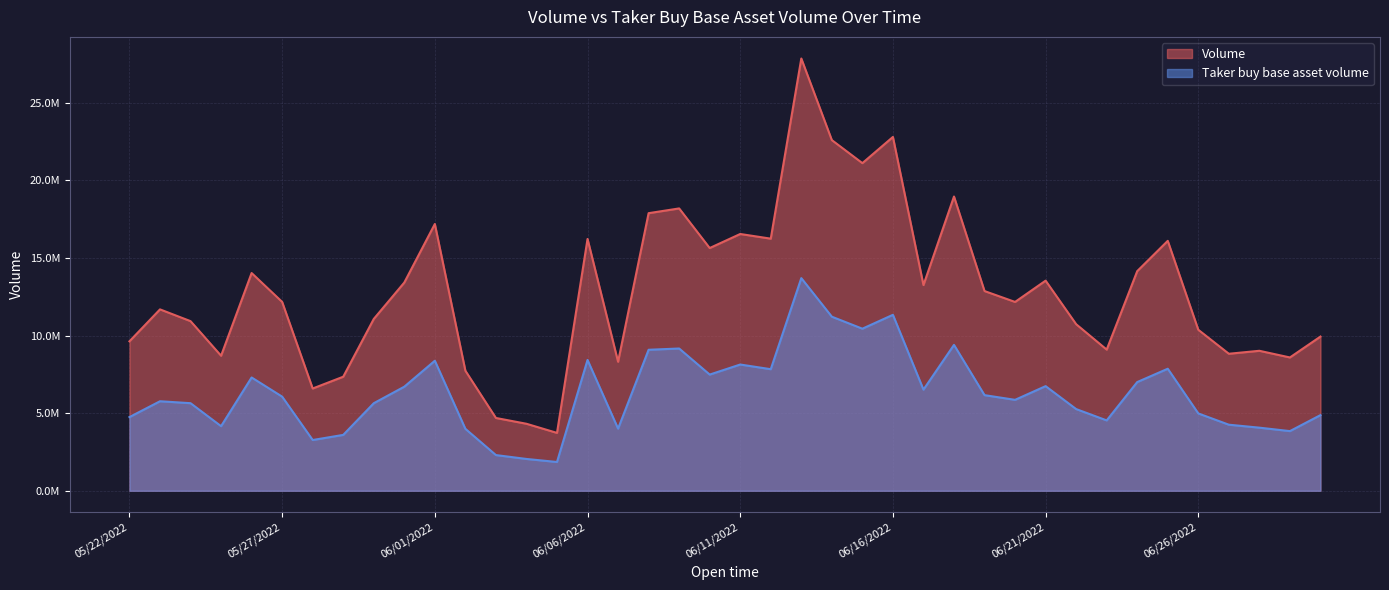

True or false: Volume has a value of 4938697.4 at 06/29/2022.

False